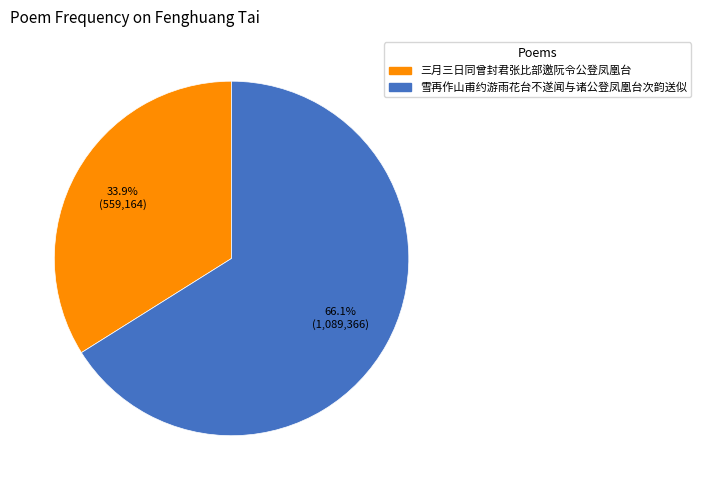

How much of the chart is everything except 雪再作山甫约游雨花台不遂闻与诸公登凤凰台次韵送似?

33.9%